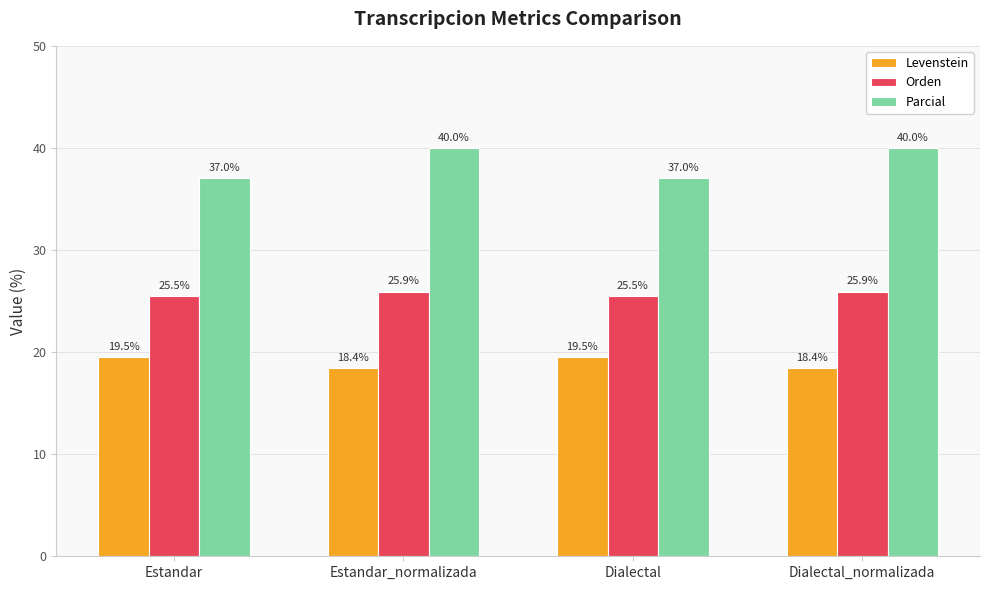

Reading right to left, extract all data points from this chart.

Levenstein: 18.4	19.5	18.4	19.5
Orden: 25.9	25.5	25.9	25.5
Parcial: 40.0	37.0	40.0	37.0